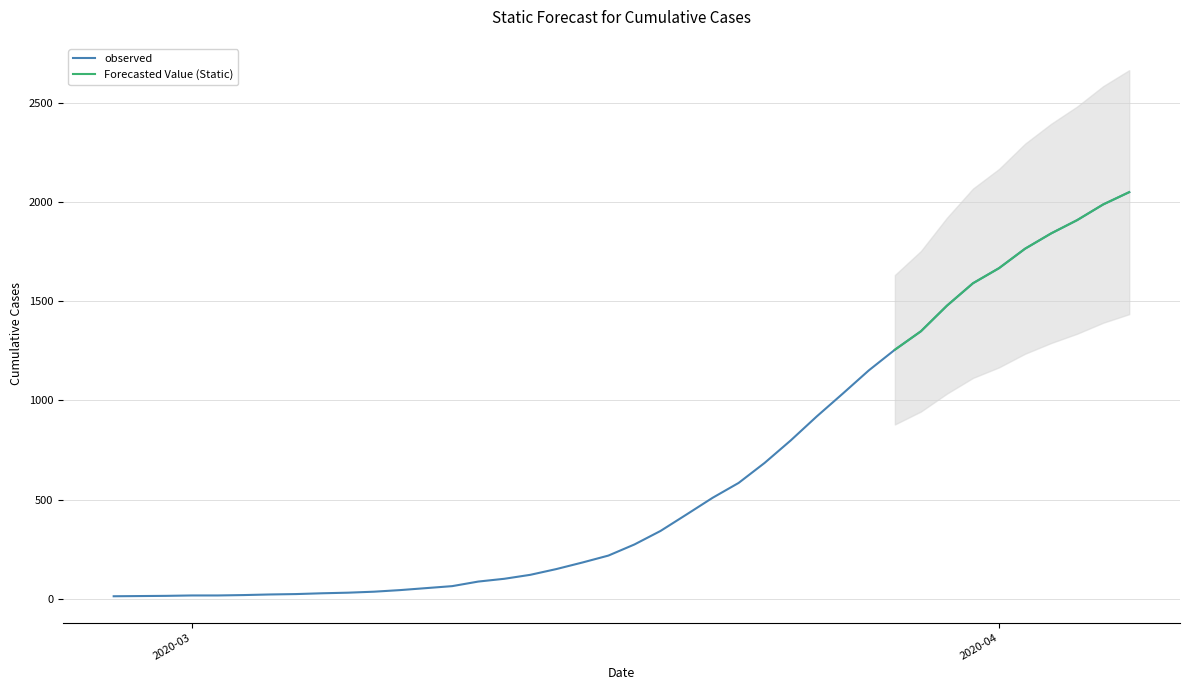

What is the minimum value shown in the chart?

13